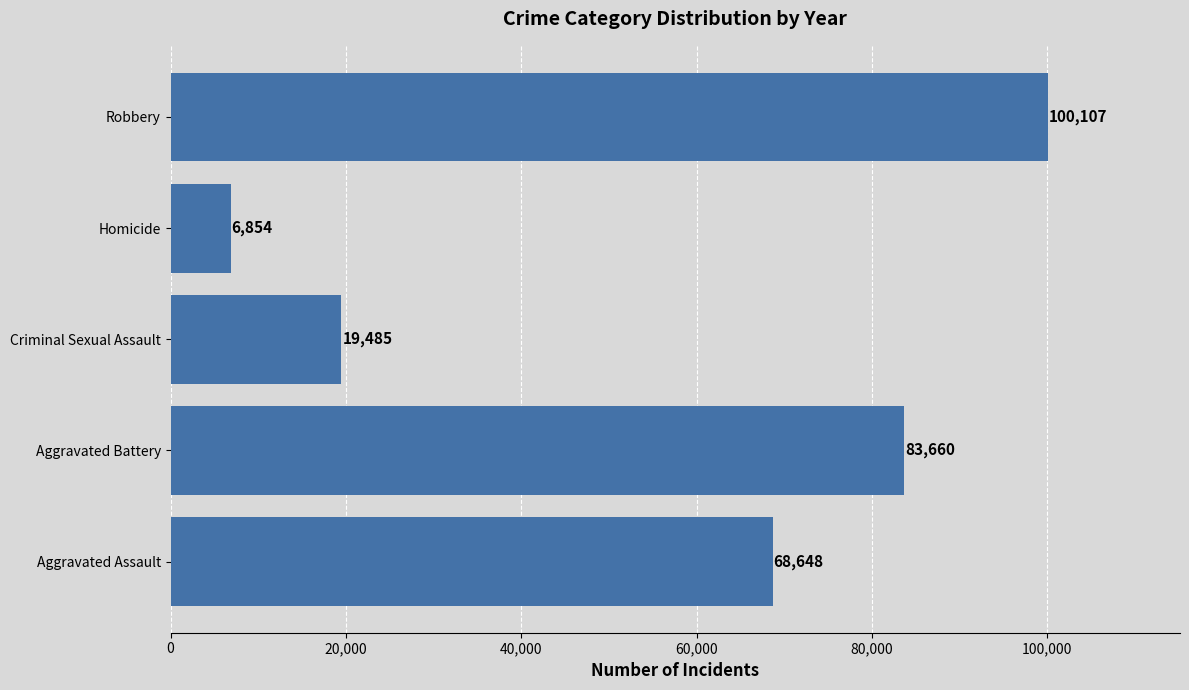

What is the change in value from Aggravated Battery to Homicide?

-76806